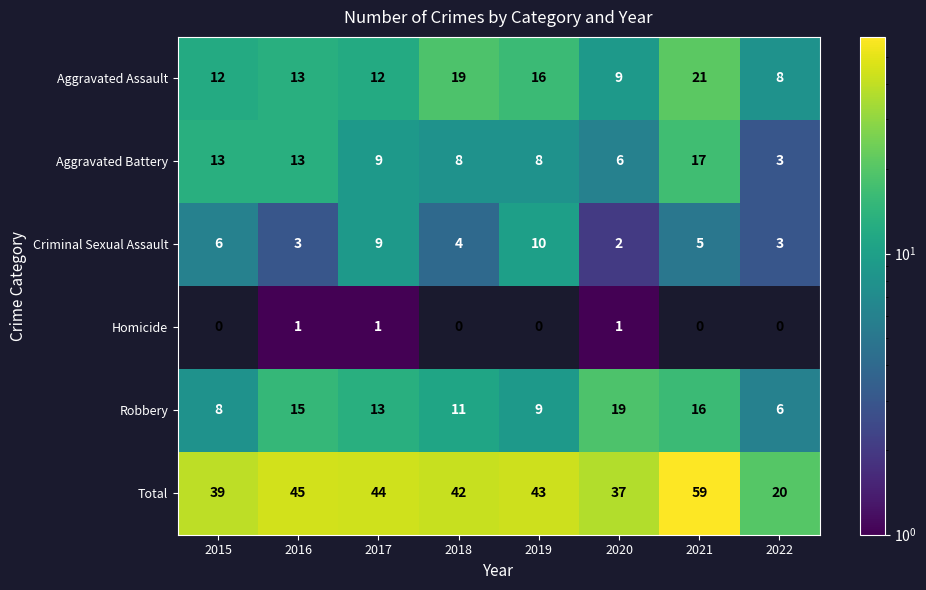

Between 2017 and 2022, which series saw the biggest shift?

Total